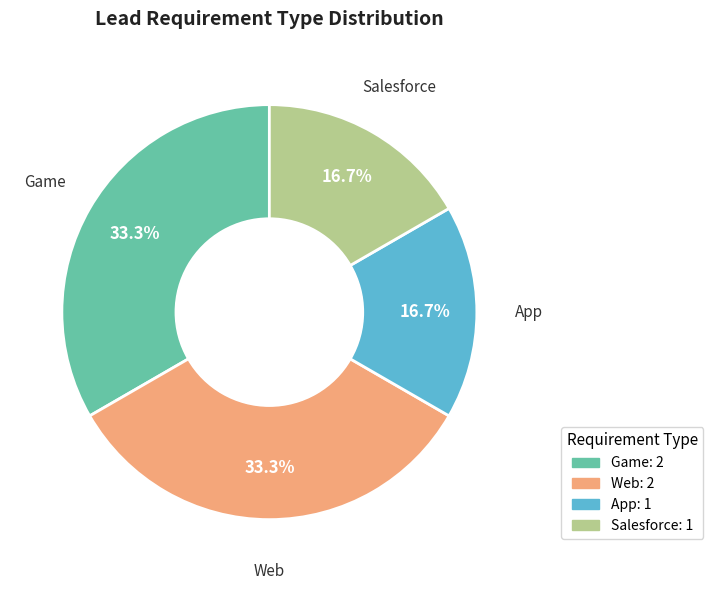

Is there a majority slice in this chart?

No